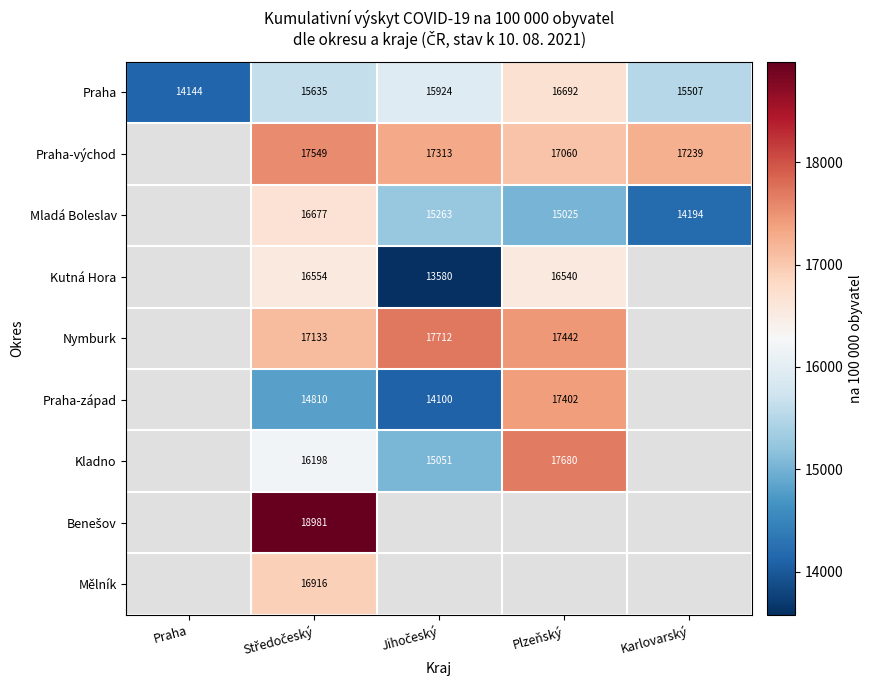

Read the Praha value at Plzeňský.

16692